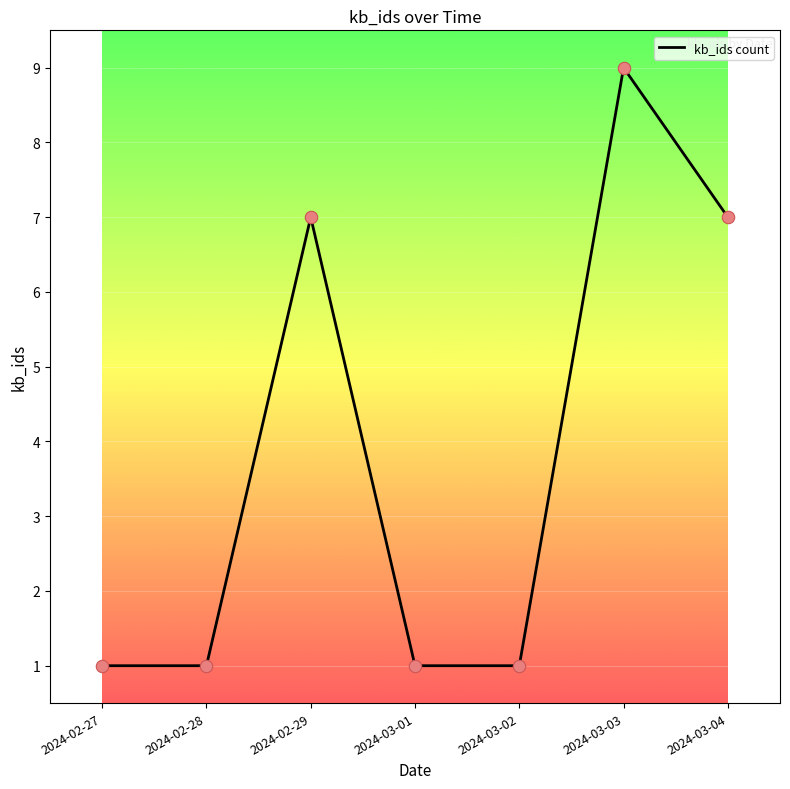

Approximately how many times larger is the value at 2024-02-27 compared to 2024-02-29?

0.1